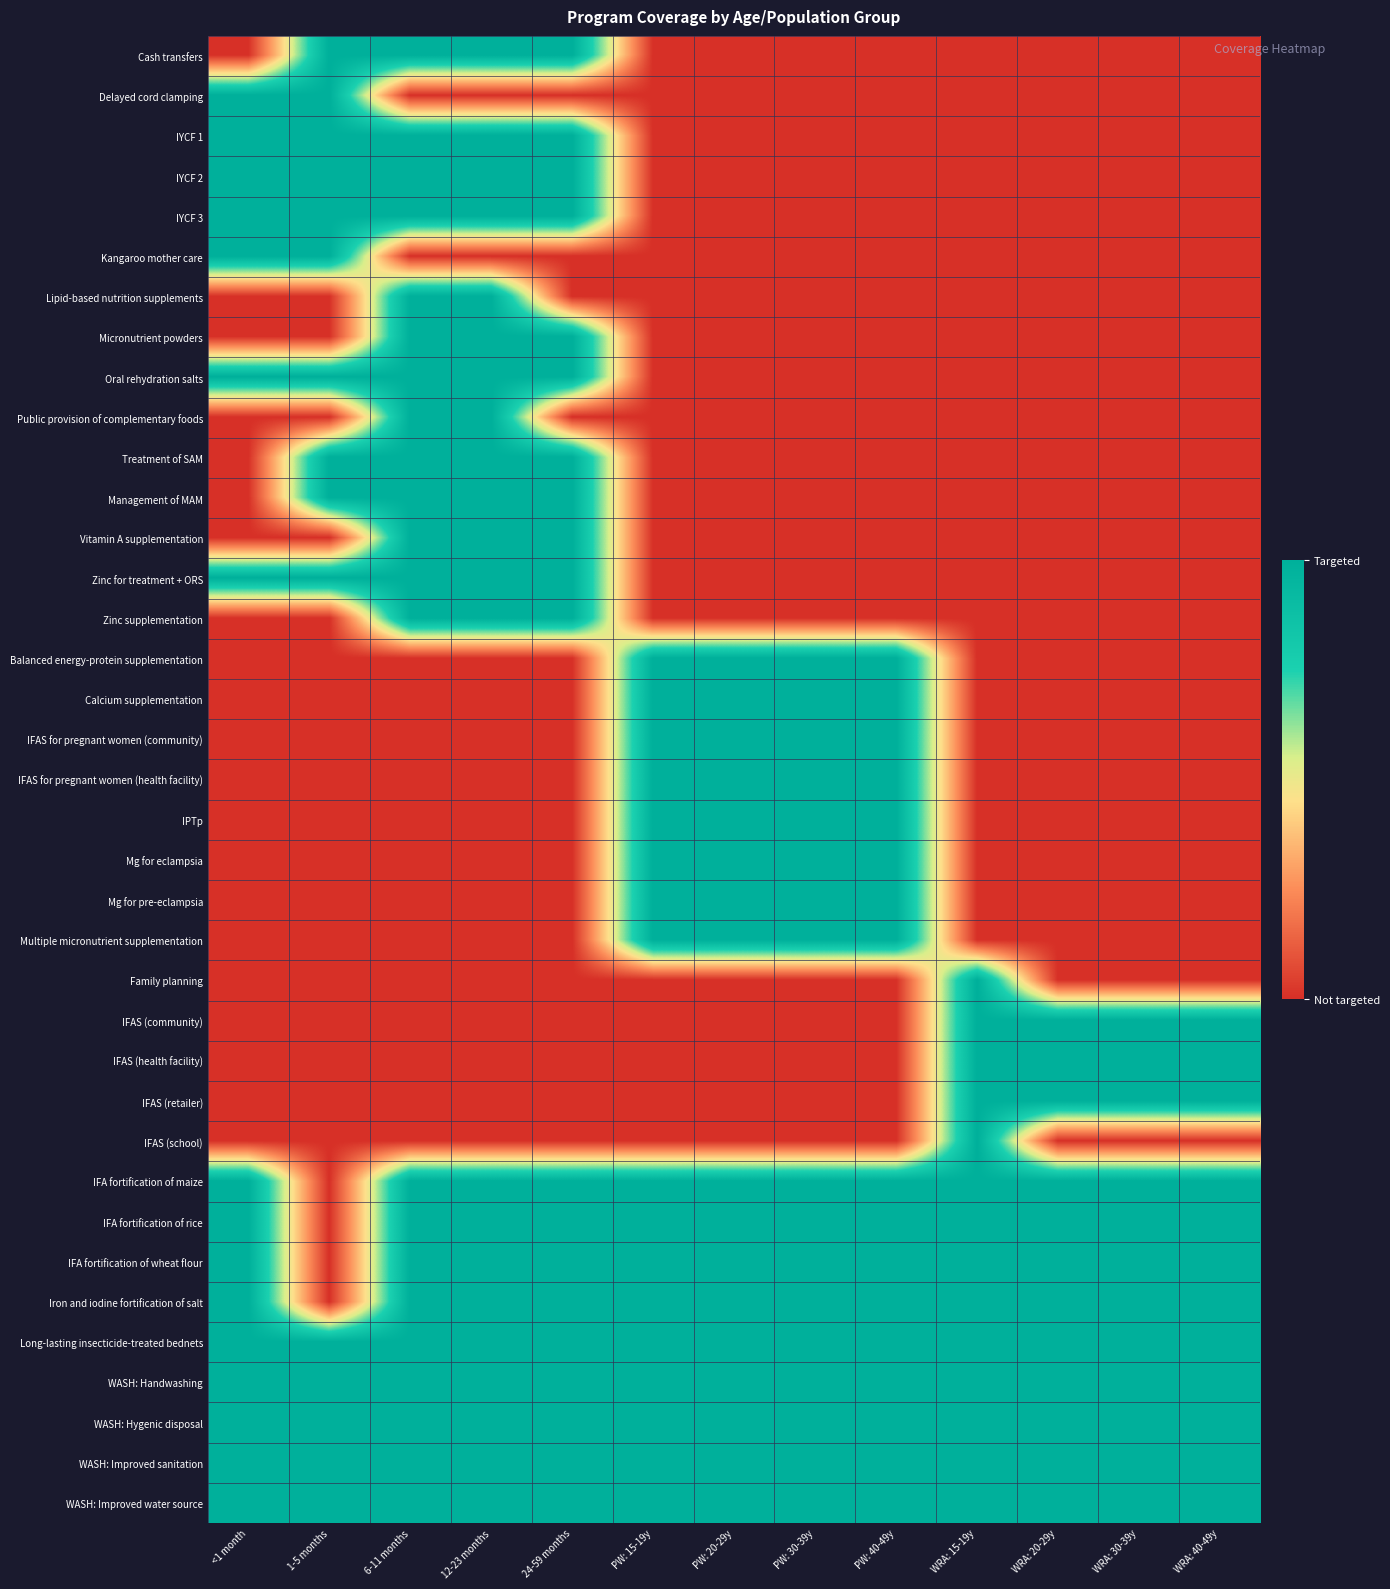

Between WRA: 40-49y and PW: 30-39y, which is larger?

WRA: 40-49y